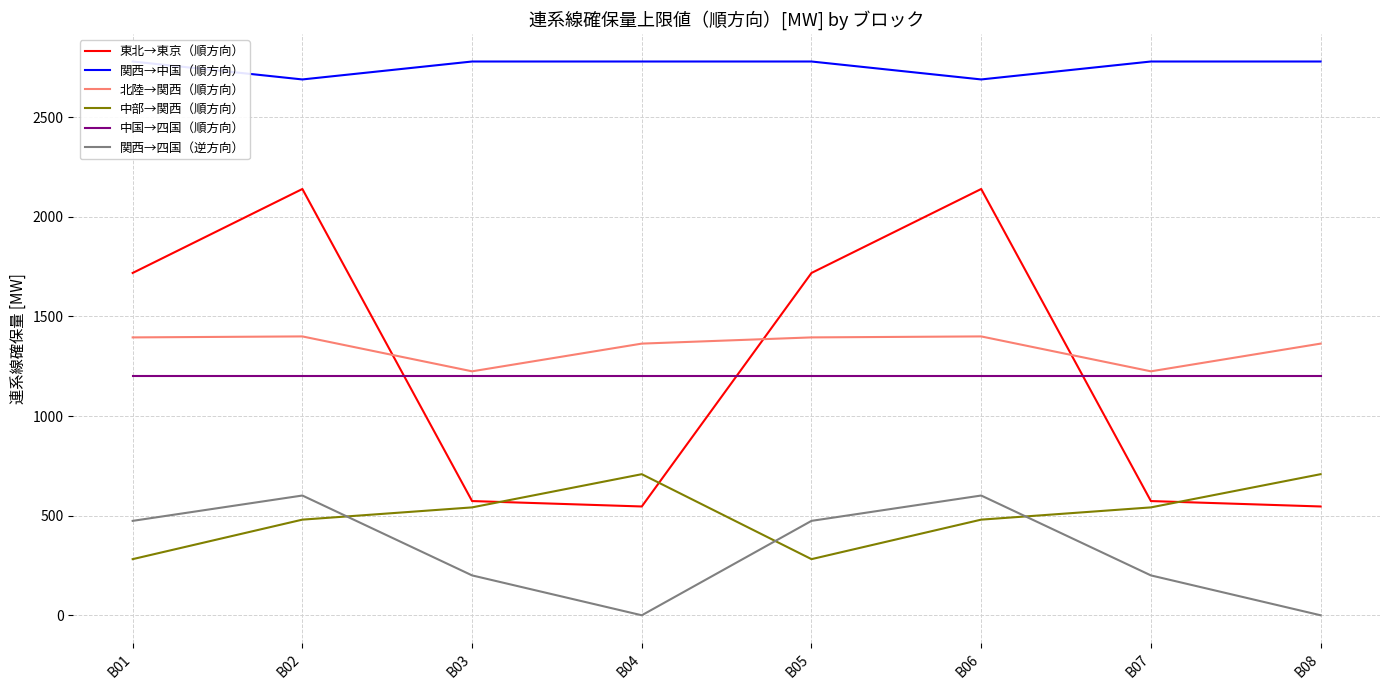

List the series in order of their peak value, highest first.

関西→中国（順方向）, 東北→東京（順方向）, 北陸→関西（順方向）, 中国→四国（順方向）, 中部→関西（順方向）, 関西→四国（逆方向）